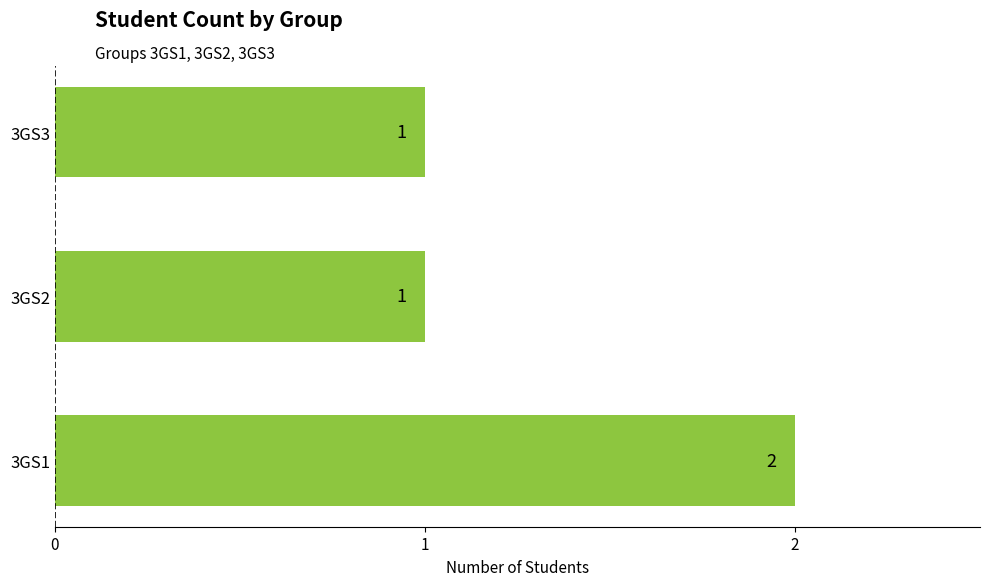

At which category does the chart reach its peak across all series?

3GS1